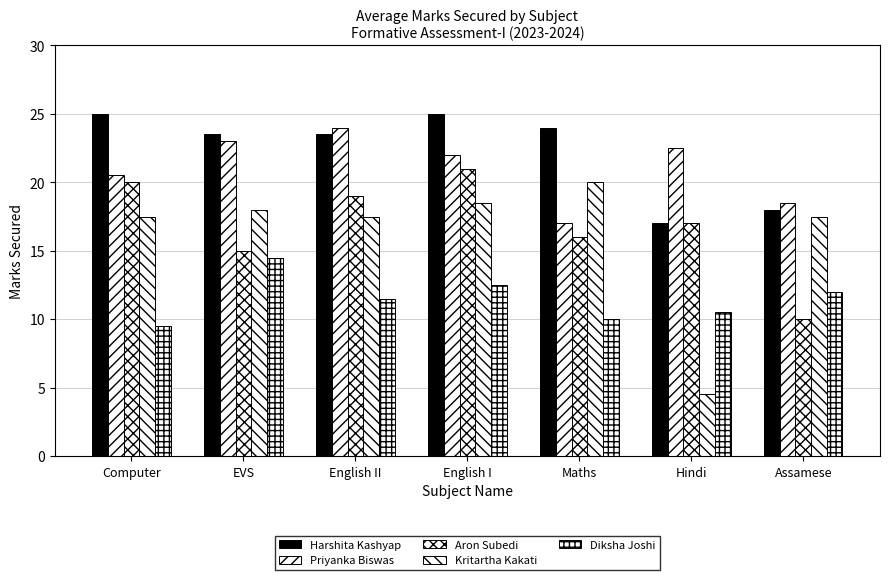

Which label corresponds to the largest value in the chart?

Computer